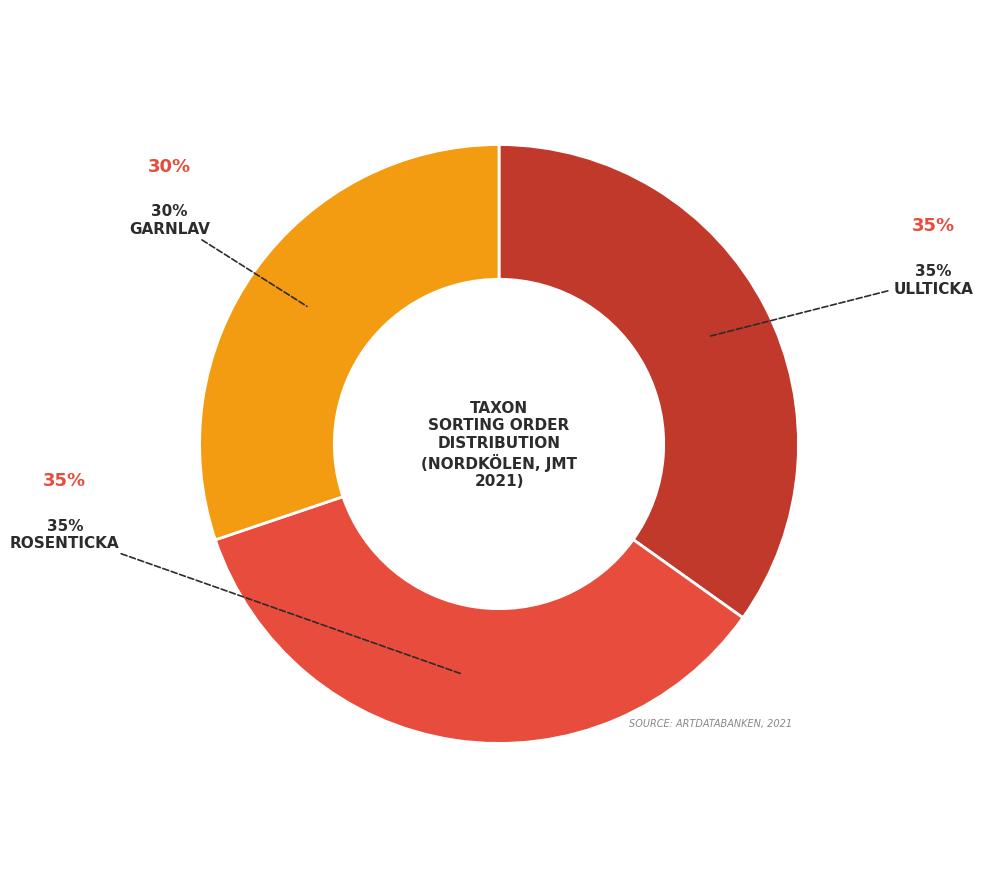

To the nearest percent, what is the average slice percentage?

33%